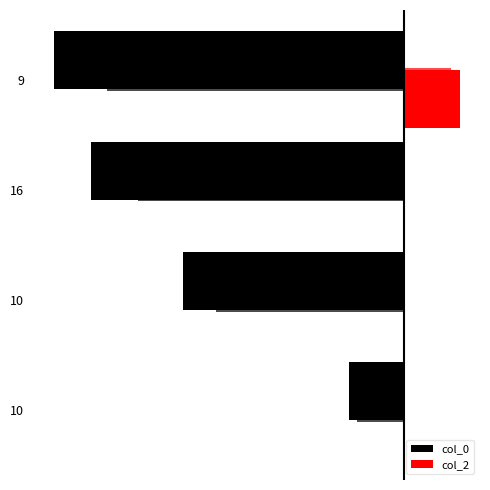

What is the sum of the col_0 values at 16 and 9?

-36